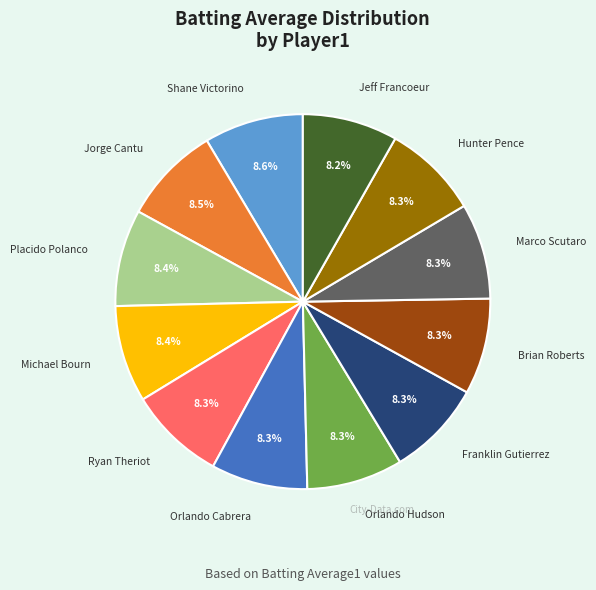

Which has a higher value, Ryan Theriot or Hunter Pence?

Ryan Theriot